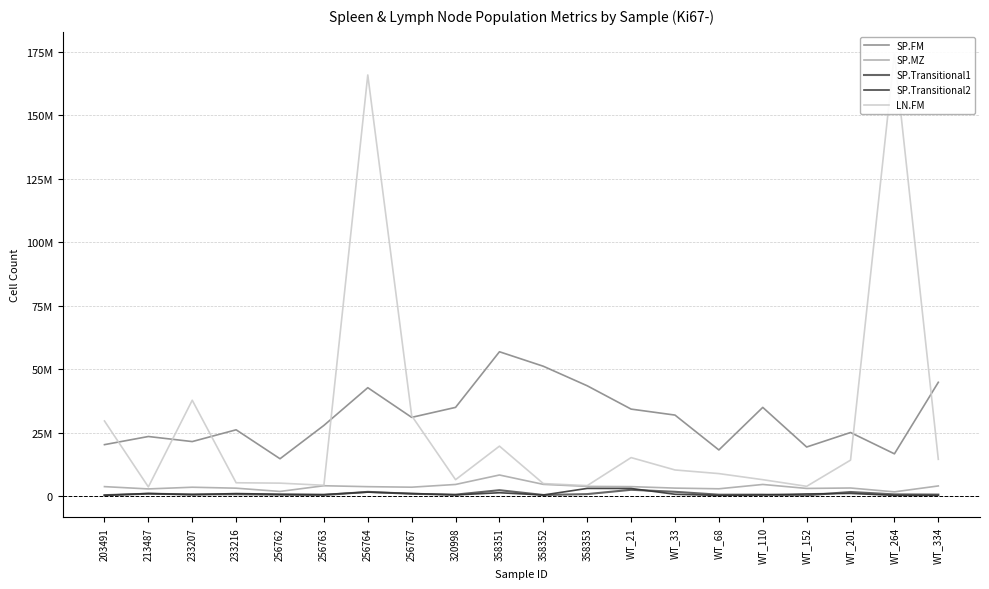

At which label does SP.Transitional2 reach its minimum?

WT_68